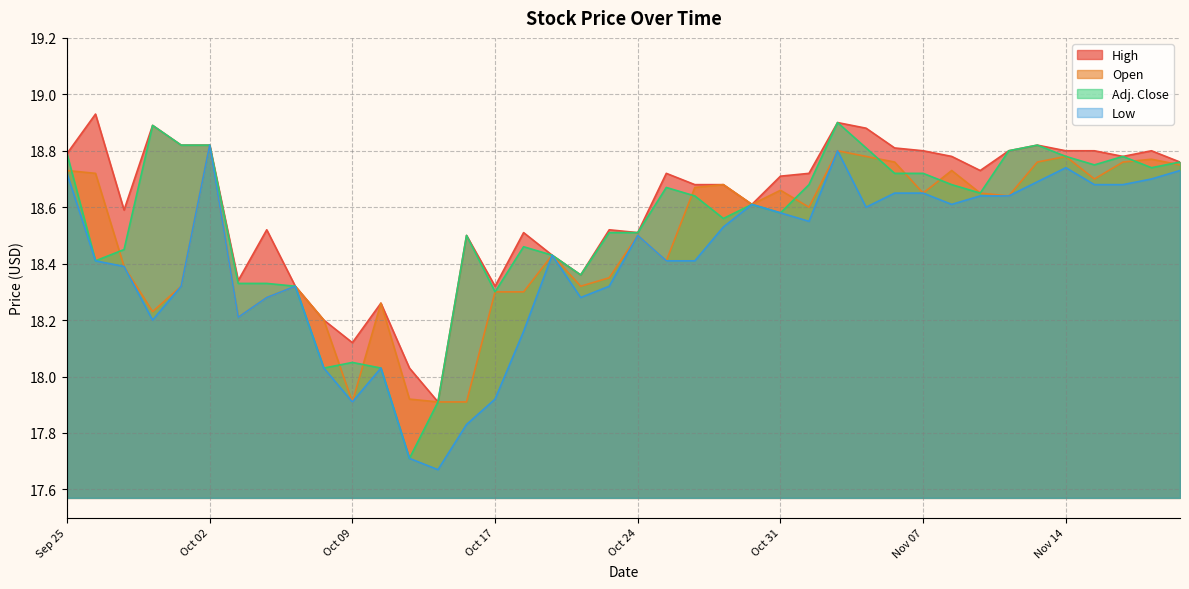

At which label is Low closest to 18?

Oct 08